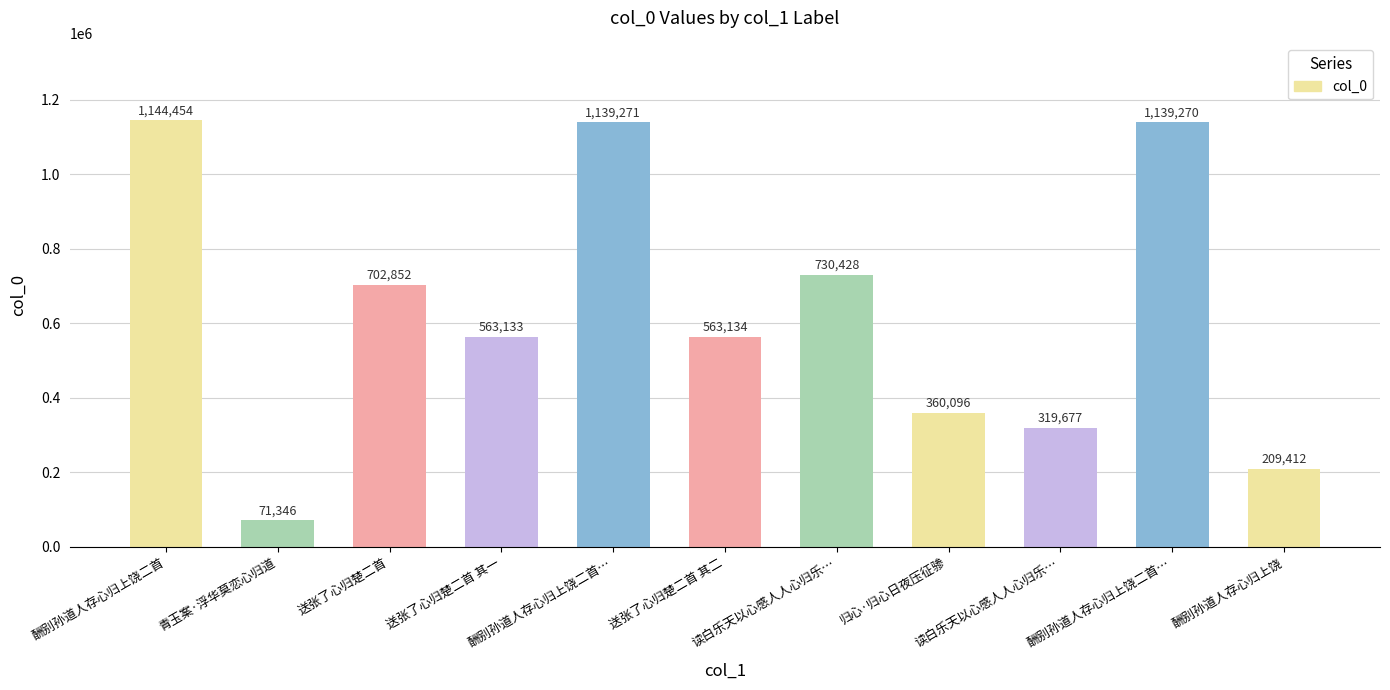

How many values are below 563134?

5